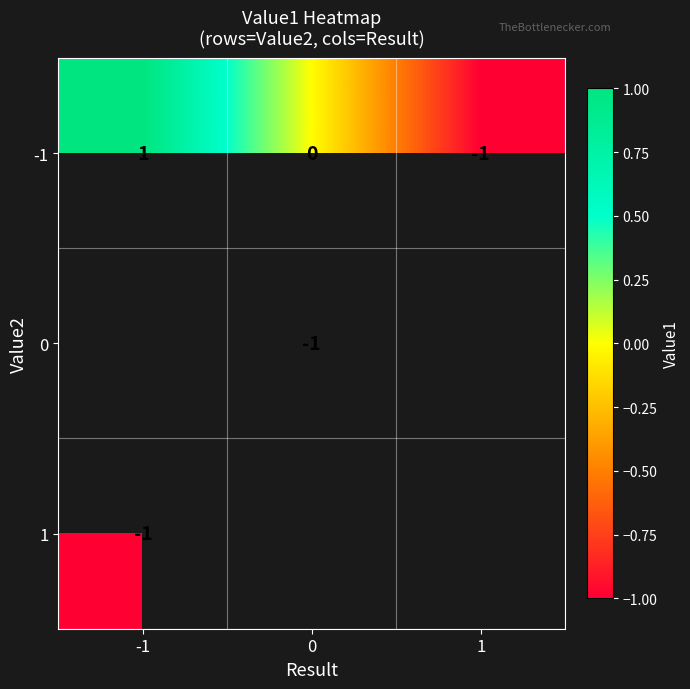

The -1 series shows 0 at -1. True or false?

False